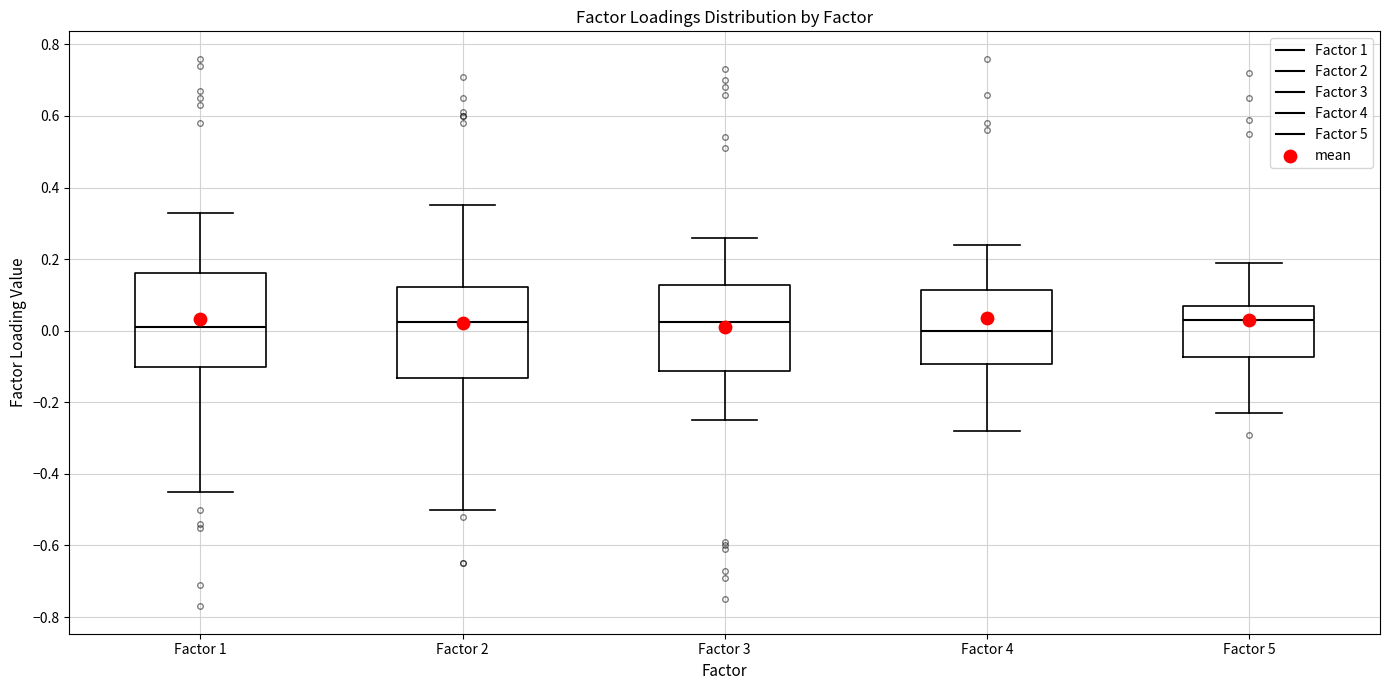

Reading left to right, transcribe this box plot: for each box, give where its median line is, the range the box spans, and where its two whiskers end, as read against the y-axis. The values are not printed on the chart, so give them approximately, as read against the axis.

Factor 1: median 0.02, box -0.10 to 0.16, whiskers -0.44 to 0.34
Factor 2: median 0.02, box -0.14 to 0.12, whiskers -0.50 to 0.36
Factor 3: median 0.02, box -0.12 to 0.12, whiskers -0.24 to 0.26
Factor 4: median 0.00, box -0.10 to 0.12, whiskers -0.28 to 0.24
Factor 5: median 0.04, box -0.08 to 0.08, whiskers -0.22 to 0.20